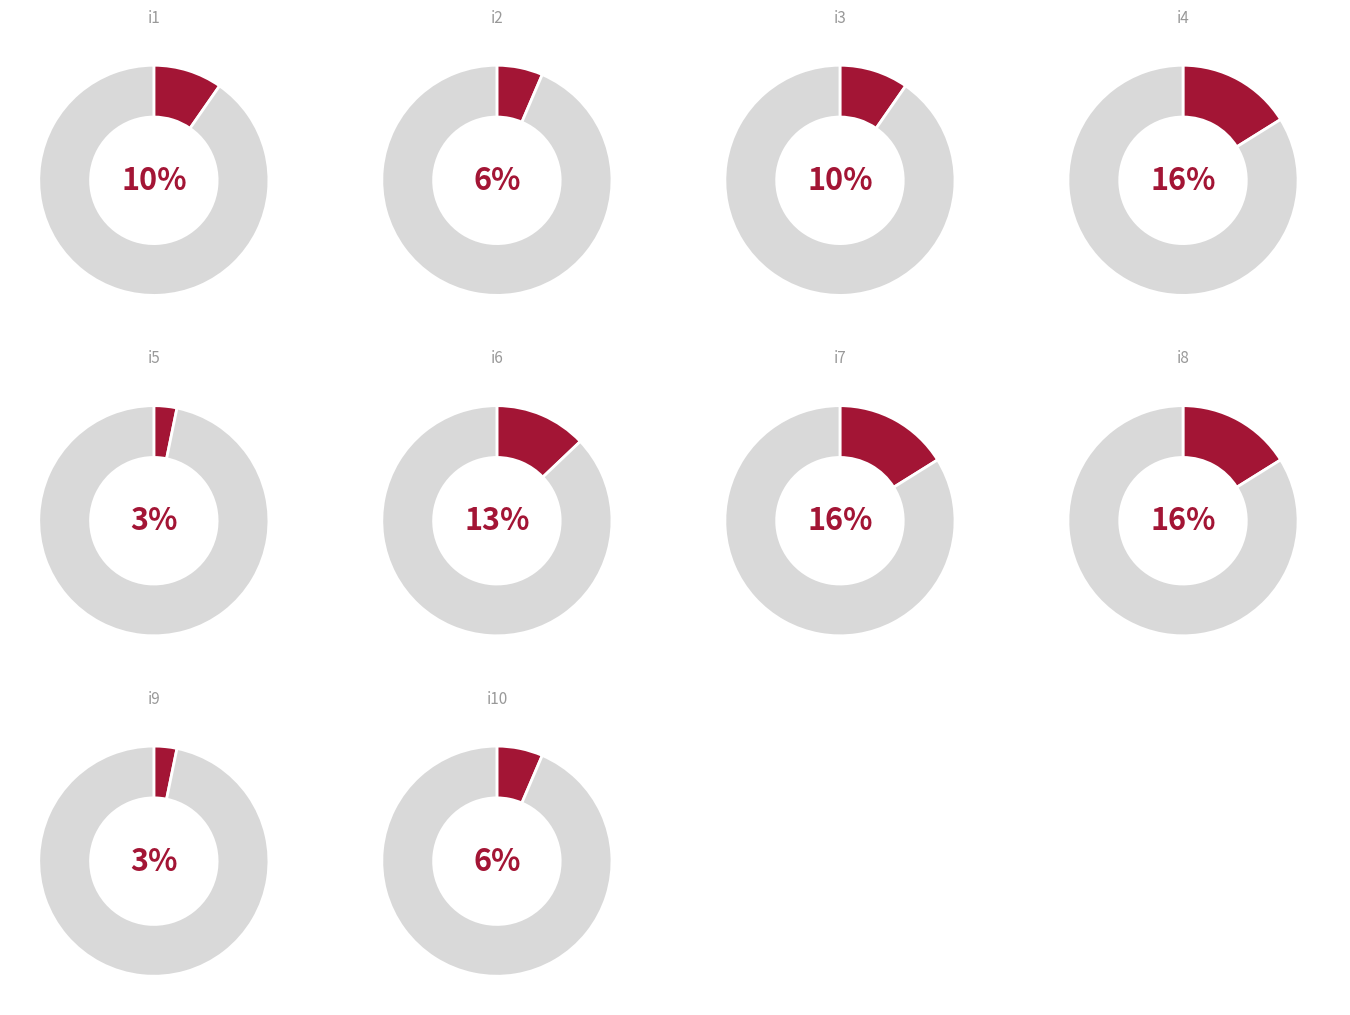

Which has a higher value, i5 or i9?

i5